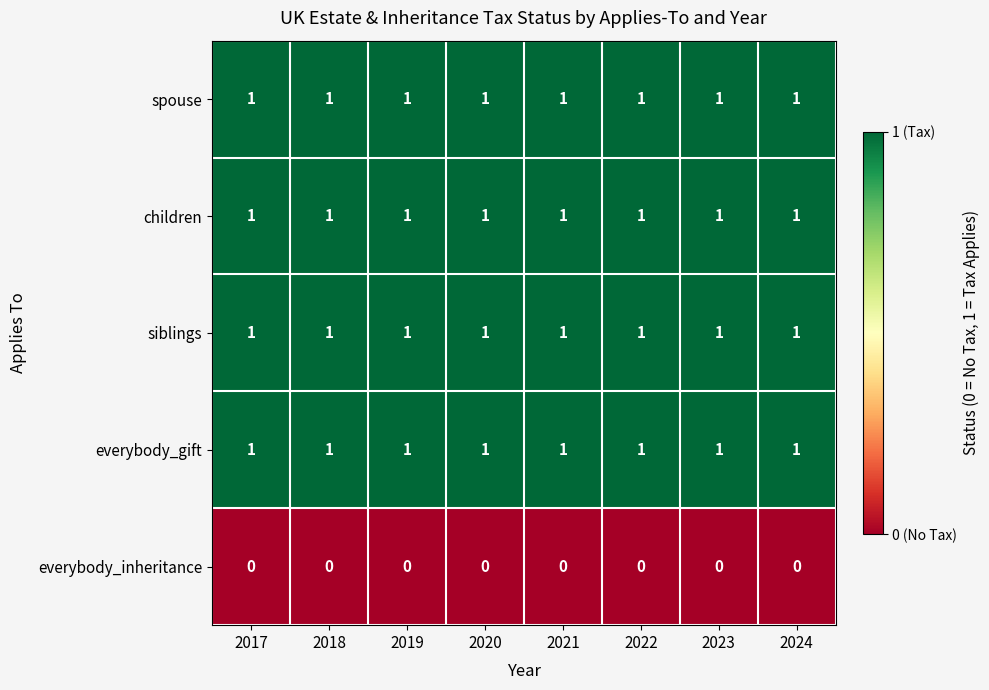

The everybody_gift series shows 2 at 2019. True or false?

False